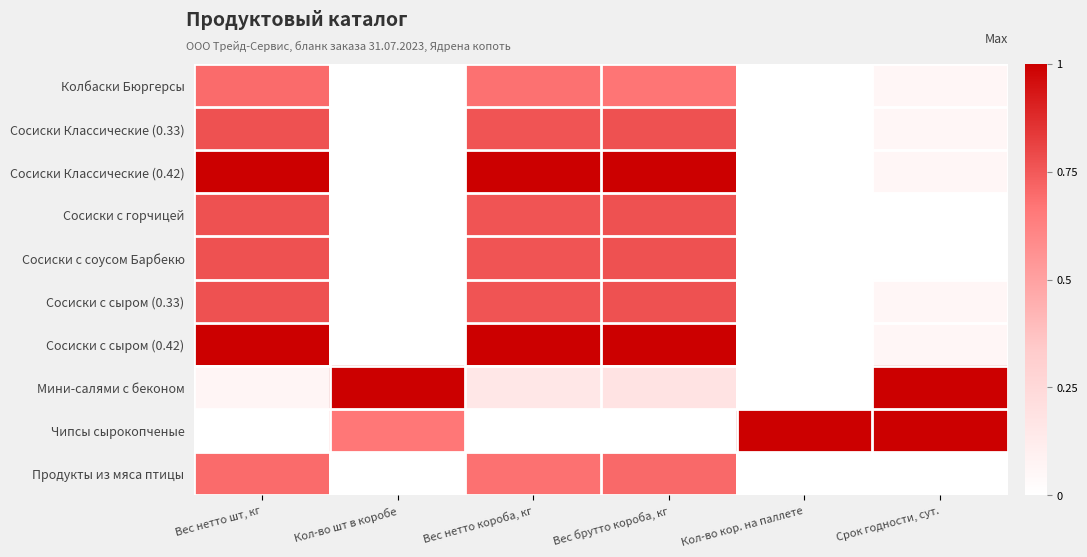

At how many categories does at least one series exceed 0?

6